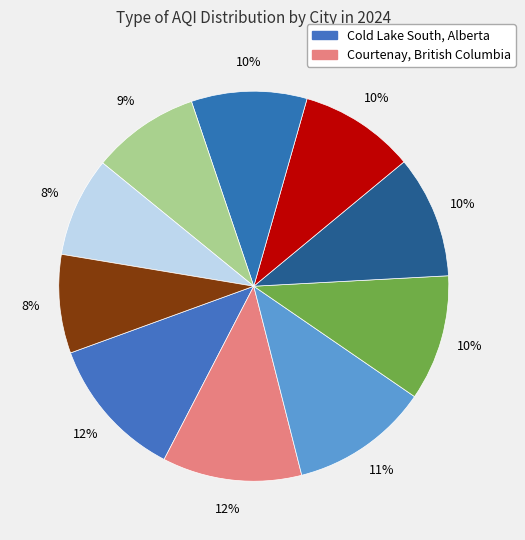

Which category has the smallest portion of the pie?

North Saanich, British Columbia